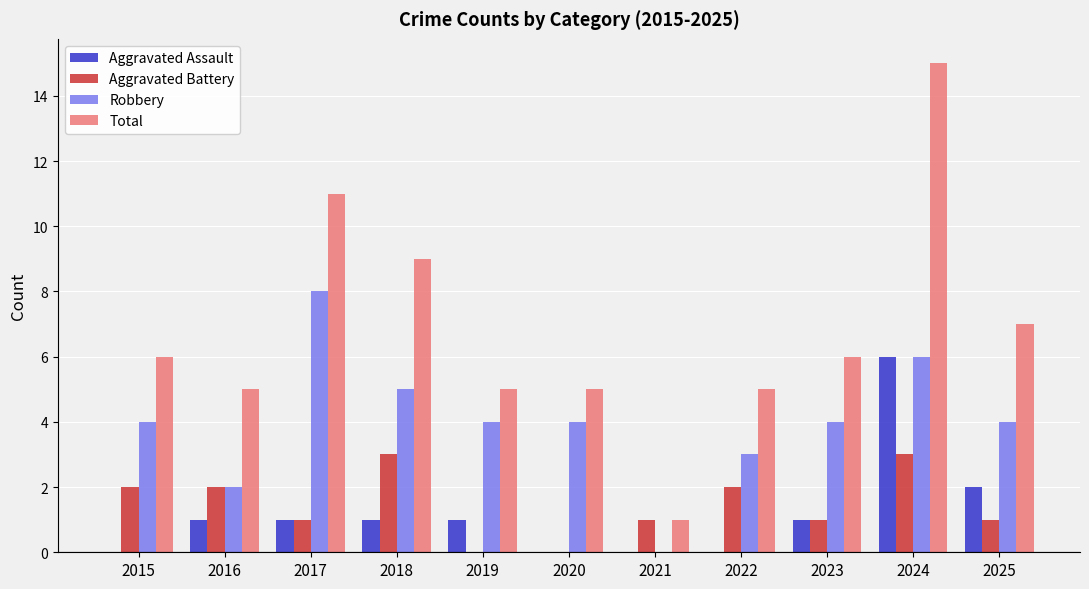

How many distinct data groups are displayed?

4